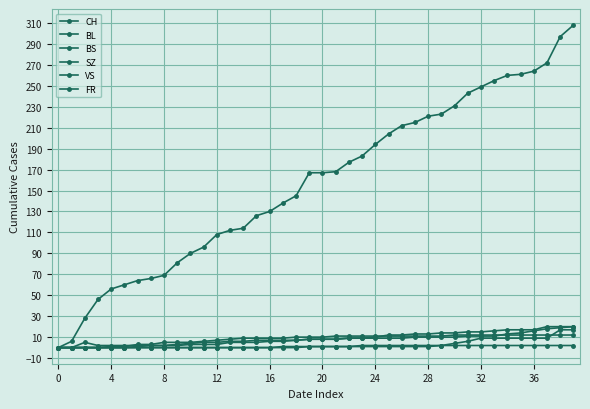

At how many categories does at least one series exceed 274?

2